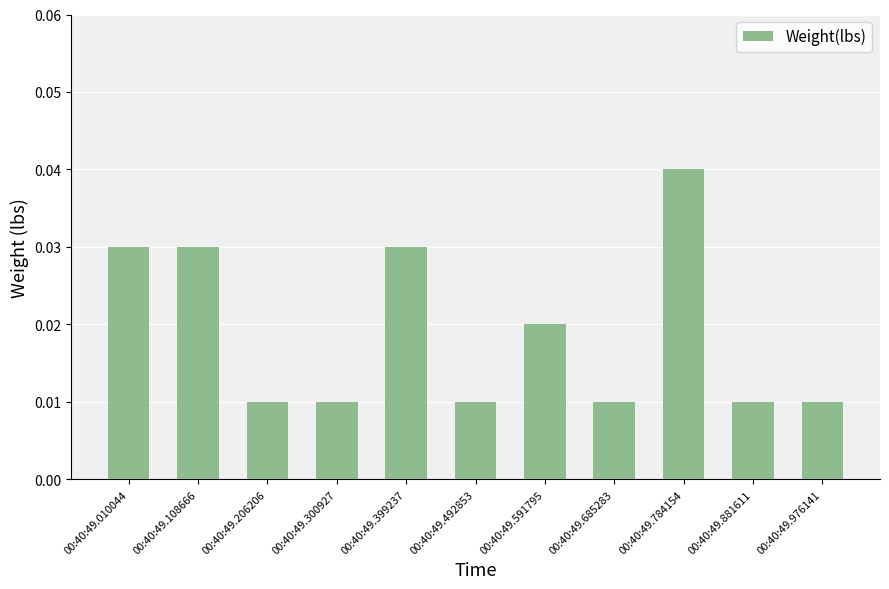

Between 00:40:49.108666 and 00:40:49.492853, which is larger?

00:40:49.108666